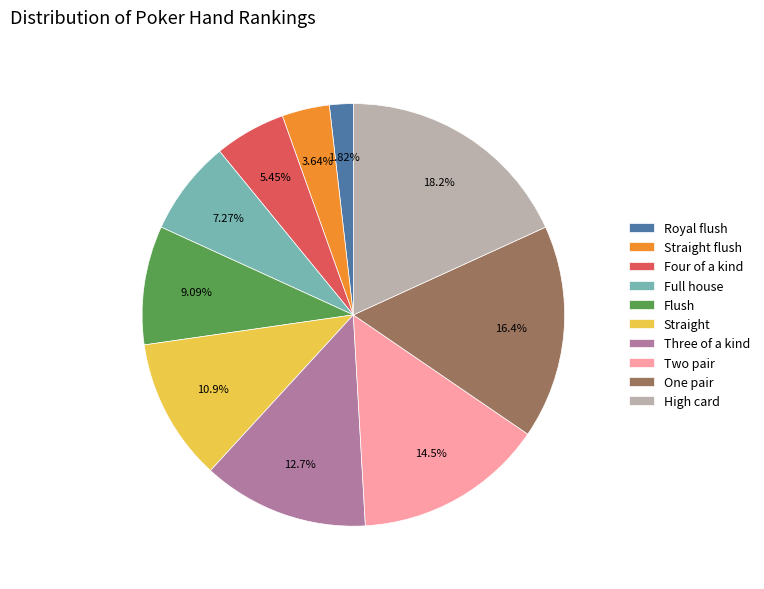

What is the total percentage of Four of a kind and Three of a kind?

18.2%